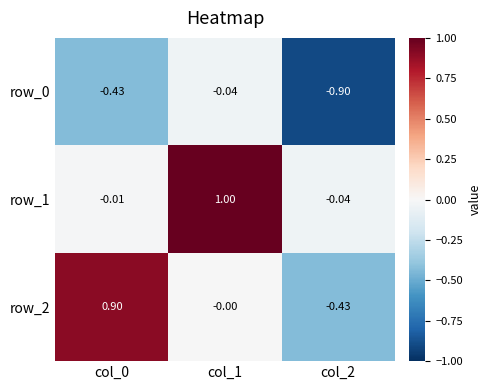

Which series has the largest range (max minus min)?

row_2